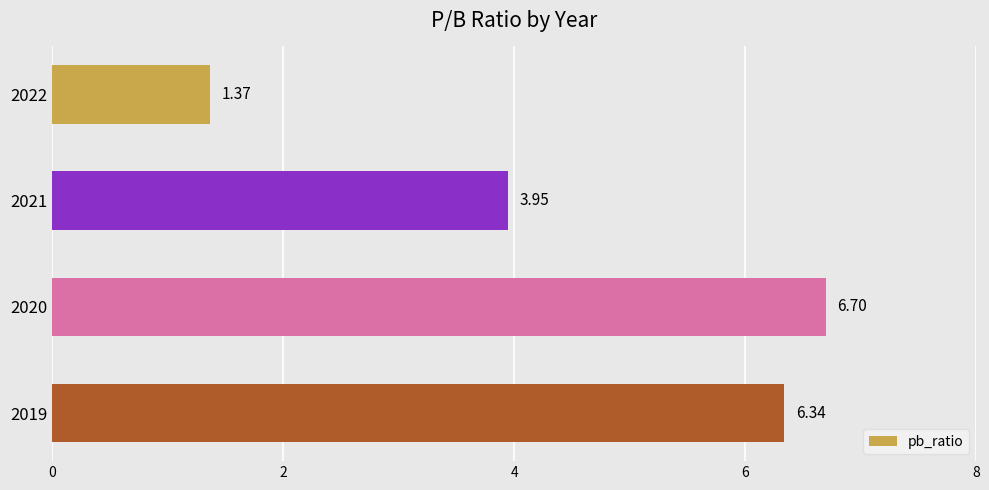

Rank the categories by value from lowest to highest.

2022, 2021, 2019, 2020